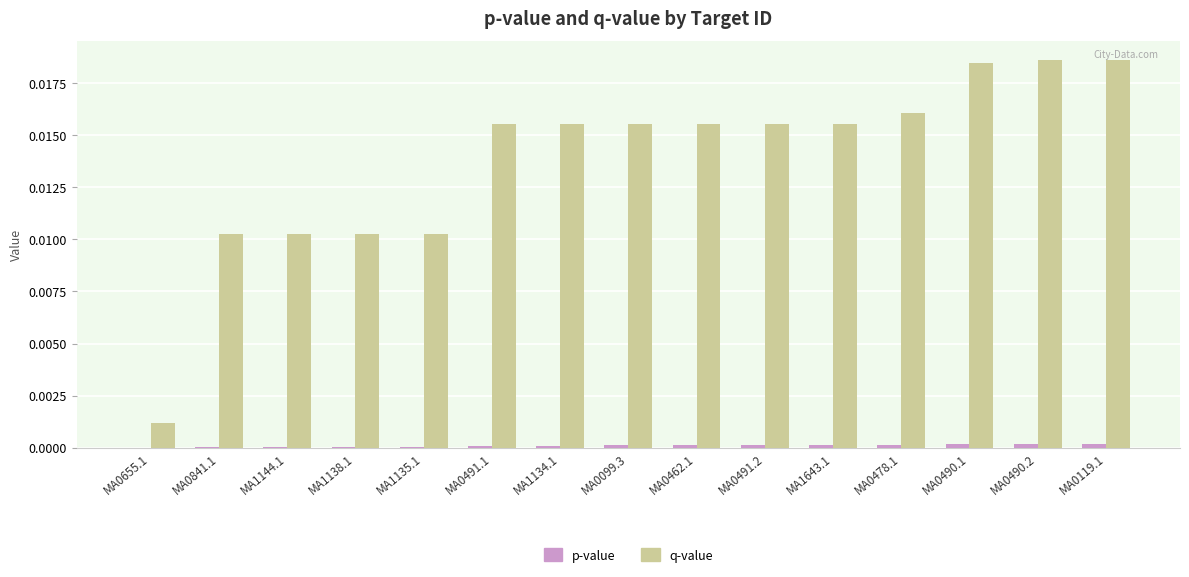

True or false: q-value has a value of 0.0 at MA0841.1.

True